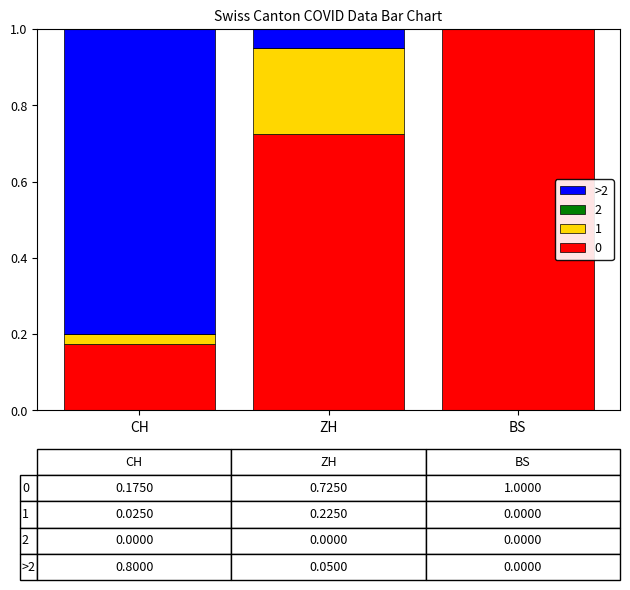

At which label does 0 reach its peak?

BS